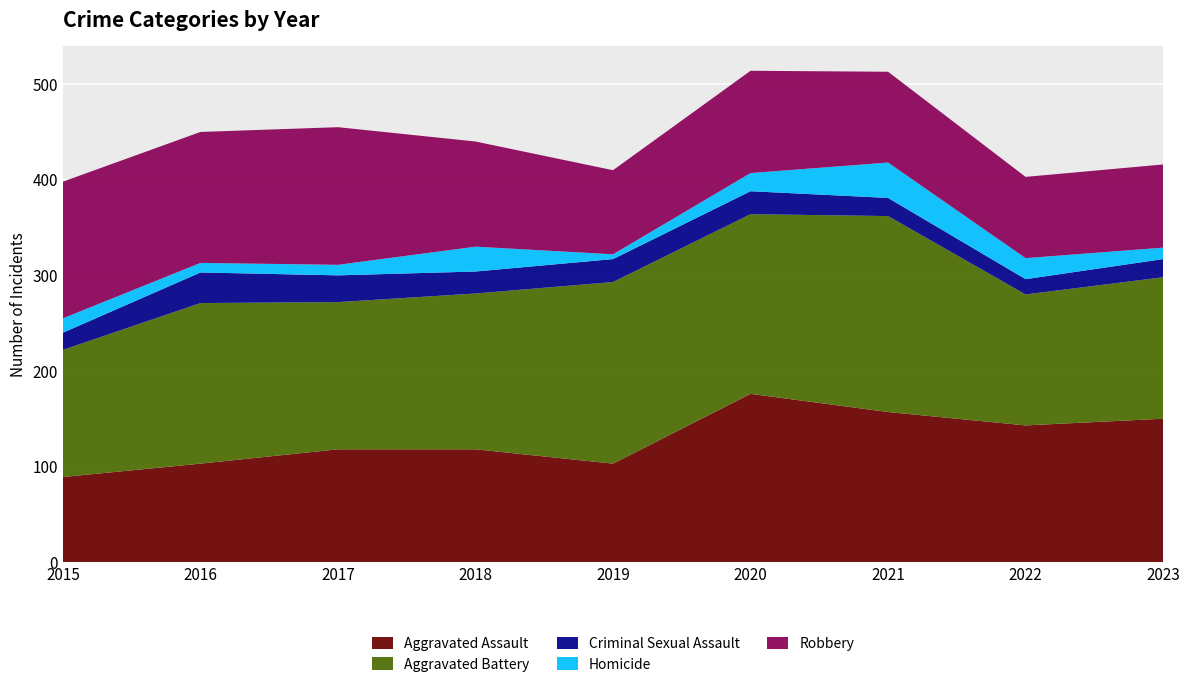

Reading right to left, transcribe all the data shown in this chart.

Aggravated Assault: 150	143	157	176	103	118	118	103	89
Aggravated Battery: 148	137	205	188	190	163	154	168	133
Criminal Sexual Assault: 19	16	19	24	24	23	28	32	18
Homicide: 12	22	37	19	5	26	11	10	15
Robbery: 87	85	95	107	88	110	144	137	143